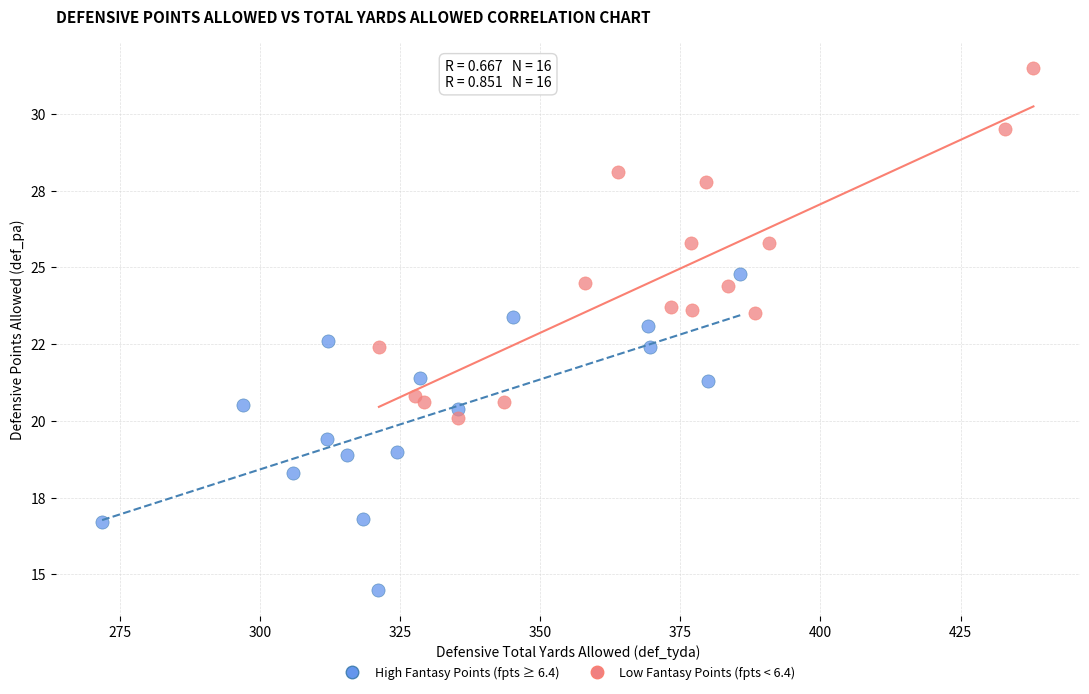

What are all the series names shown in the legend?

High Fantasy Points (fpts ≥ 6.4), Low Fantasy Points (fpts < 6.4)